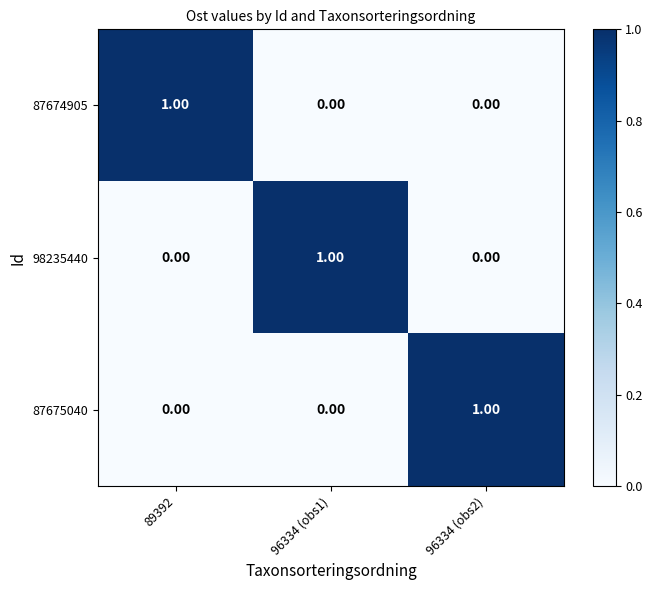

Reading right to left, extract all data points from this chart.

87674905: 96334 (obs2)=0.0	96334 (obs1)=0.0	89392=1.0
98235440: 96334 (obs2)=0.0	96334 (obs1)=1.0	89392=0.0
87675040: 96334 (obs2)=1.0	96334 (obs1)=0.0	89392=0.0